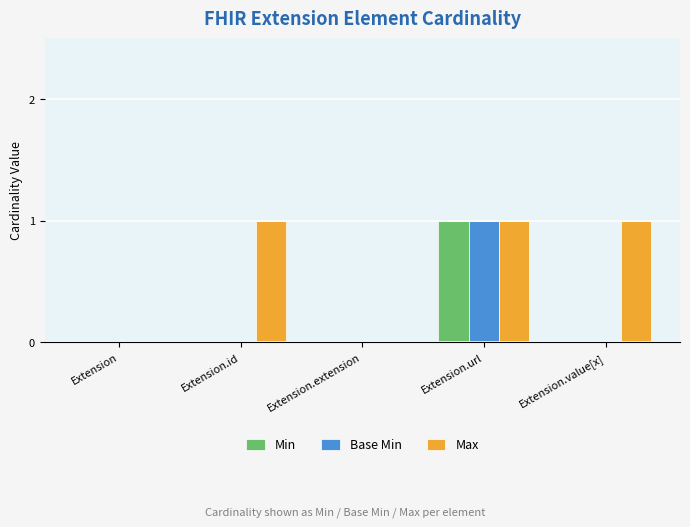

Is it true that Base Min equals 0 at Extension.extension?

True